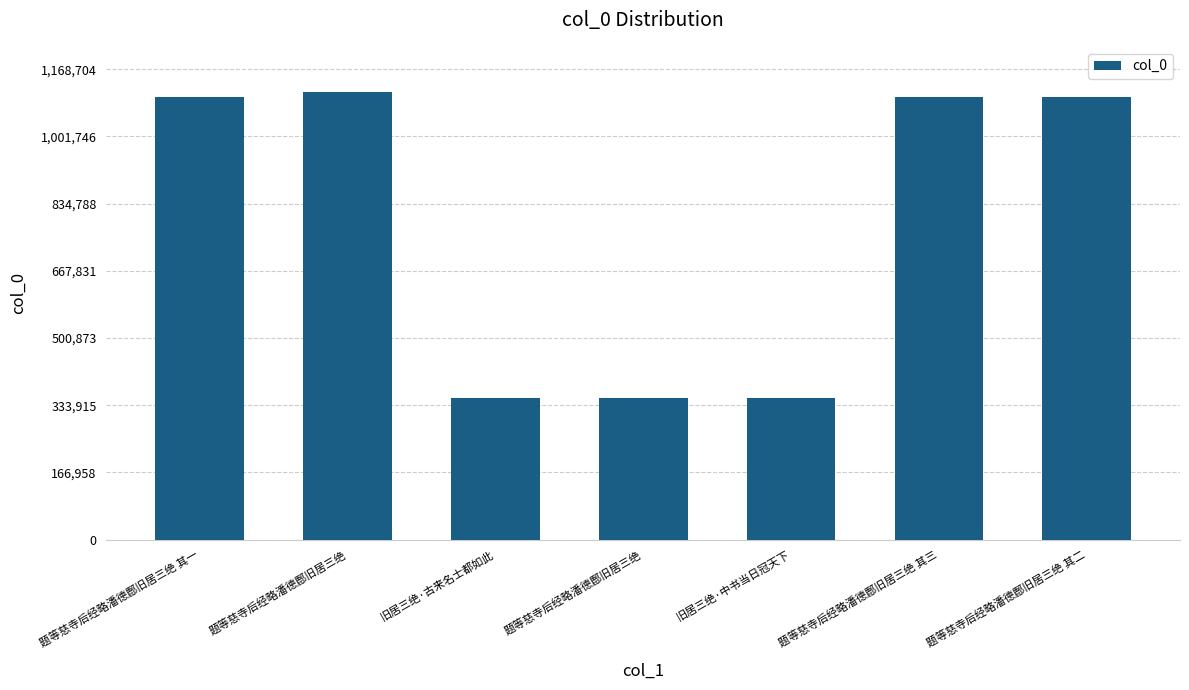

What is the maximum value shown in the chart?

1113051